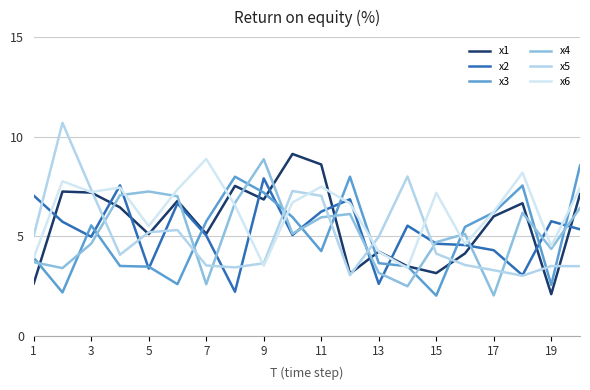

Does the chart have visible grid lines?

Yes